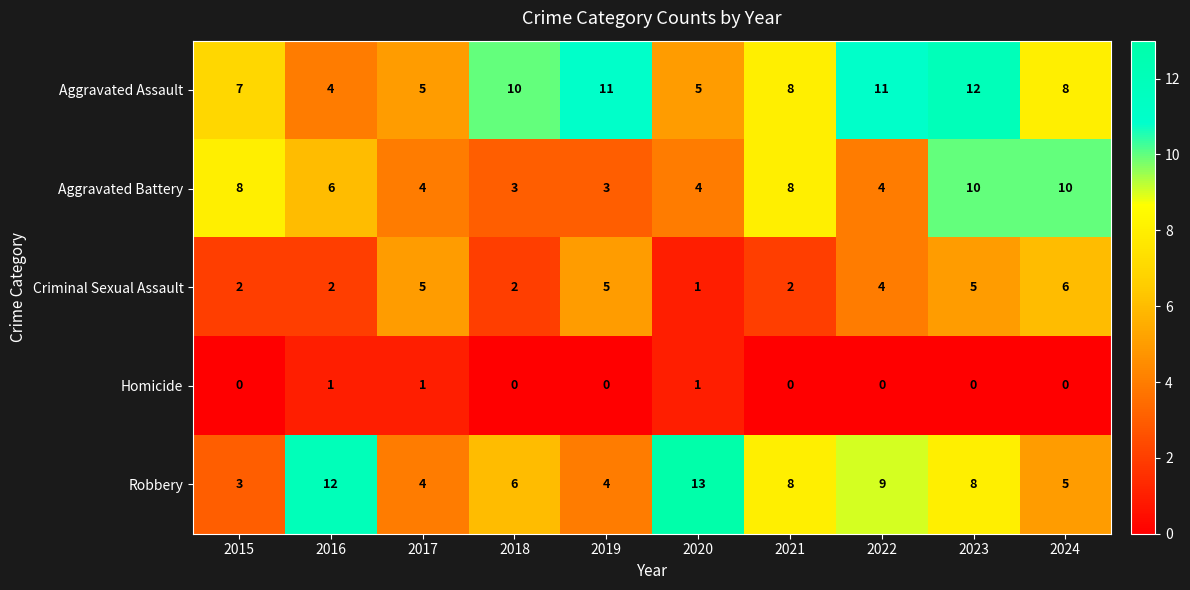

The value of Homicide at 2020 is 1. True or false?

True